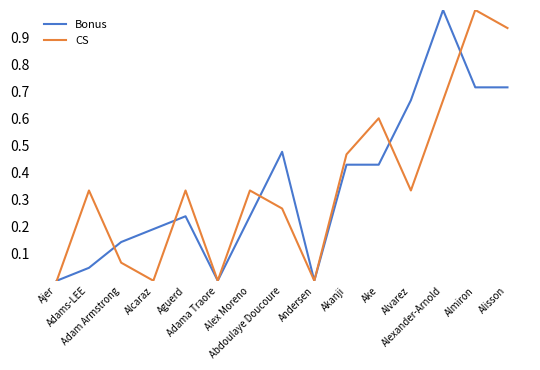

Does the chart have visible grid lines?

No